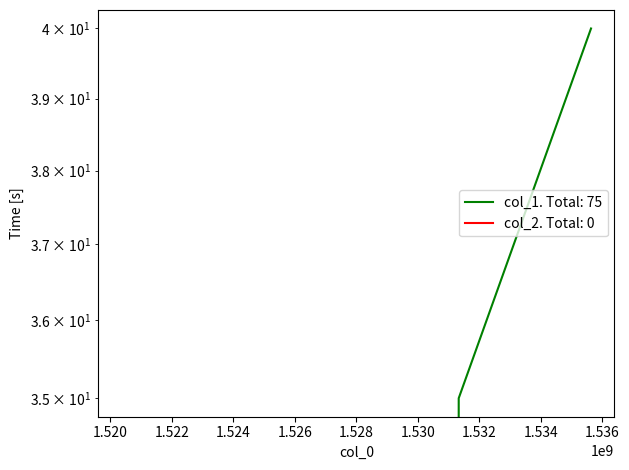

How many data points are less than 35?

1